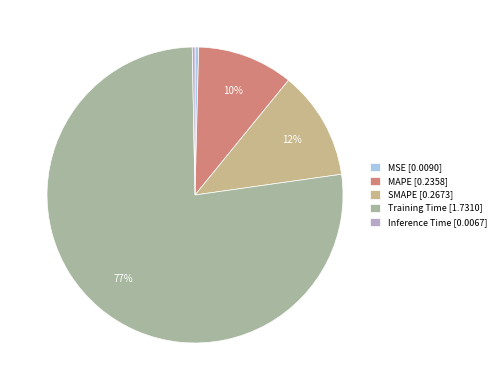

Which category accounts for the majority?

Training Time